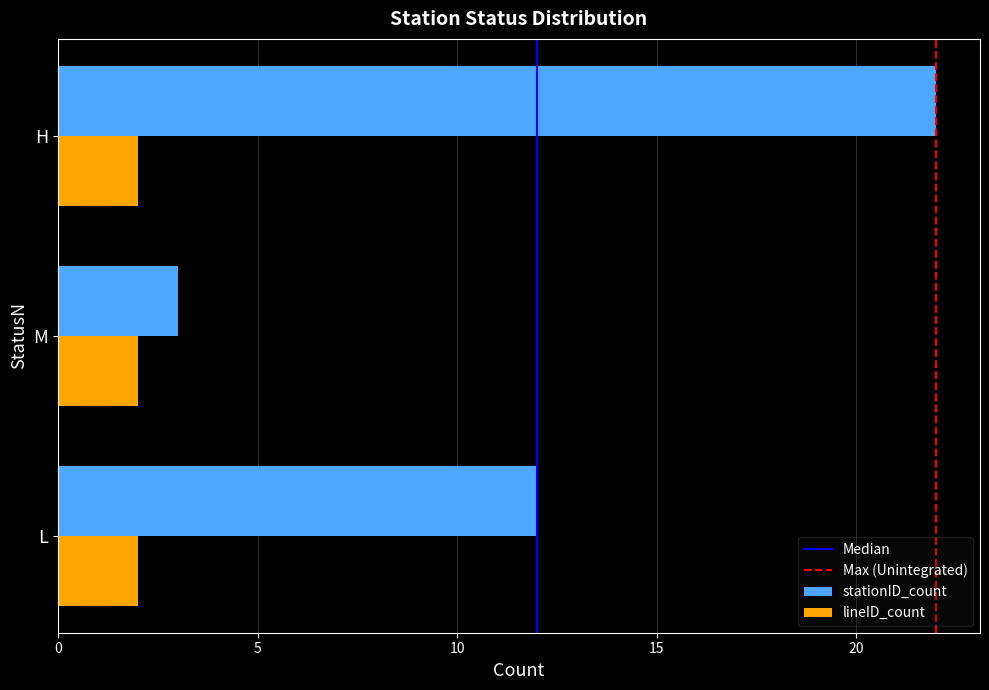

Count the number of data series in this chart.

2